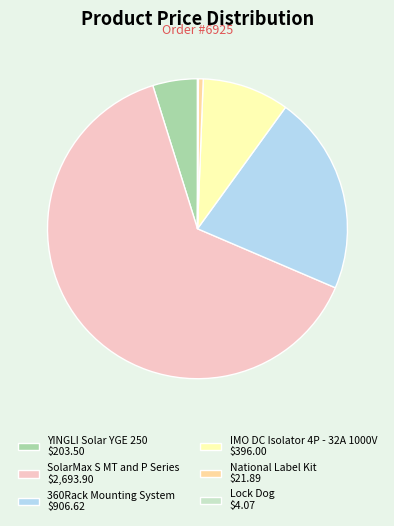

The IMO DC Isolator 4P - 32A 1000V $396.00 slice represents 9% of the pie. True or false?

True